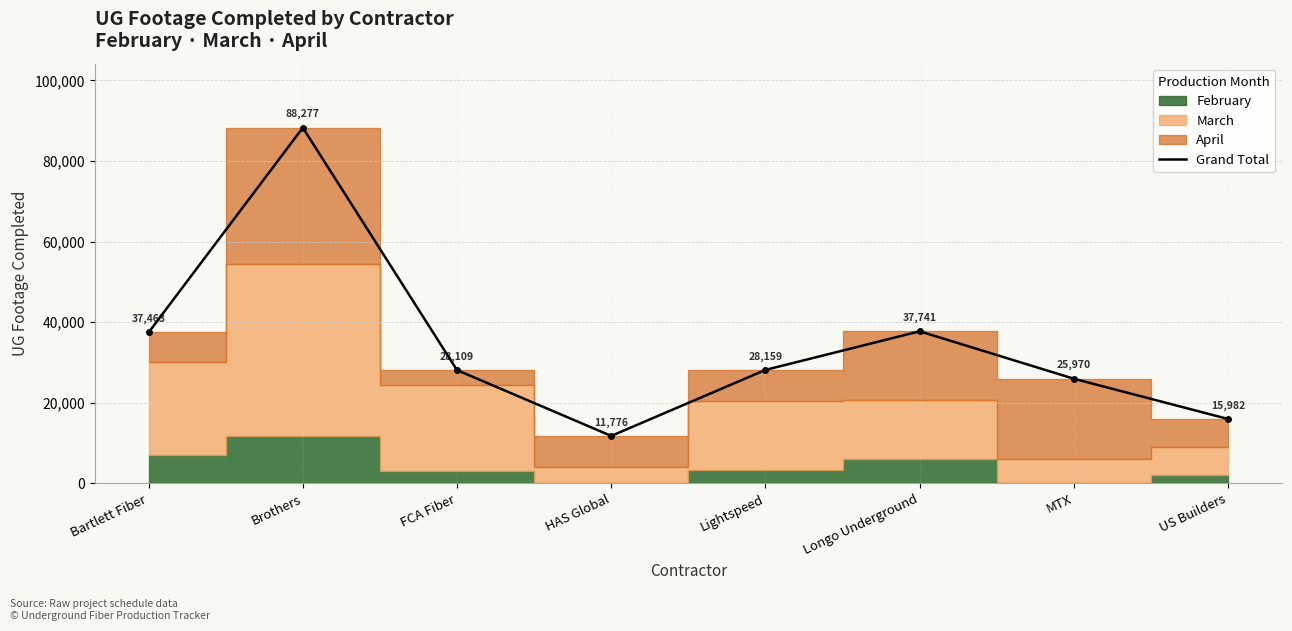

What position from the right is Lightspeed?

4